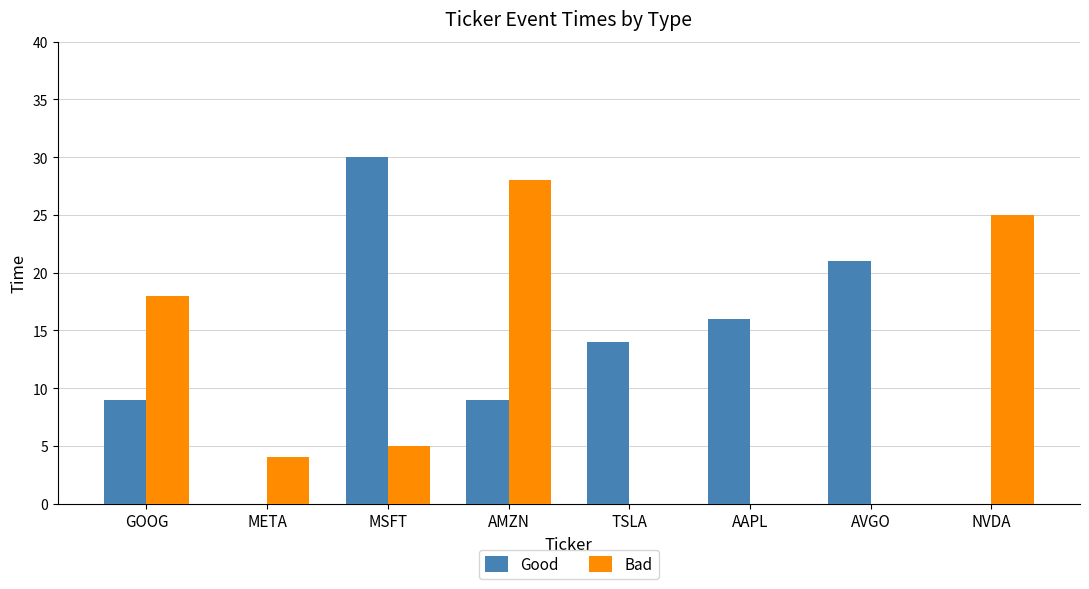

Is the value of Bad at META greater than the value of Good at NVDA?

Yes